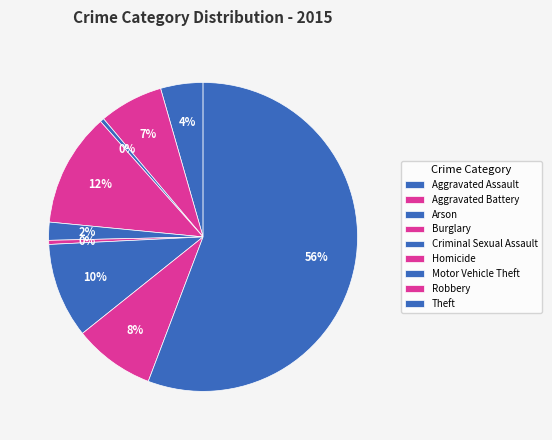

Which slice is the smallest?

Arson